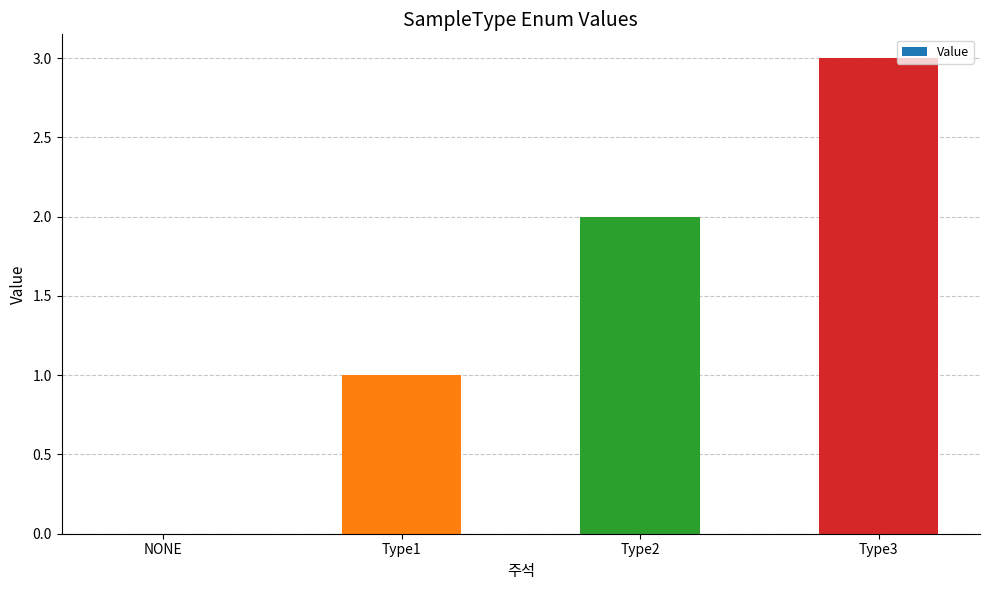

Reading left to right, list all the values displayed in this chart.

NONE=0	Type1=1	Type2=2	Type3=3